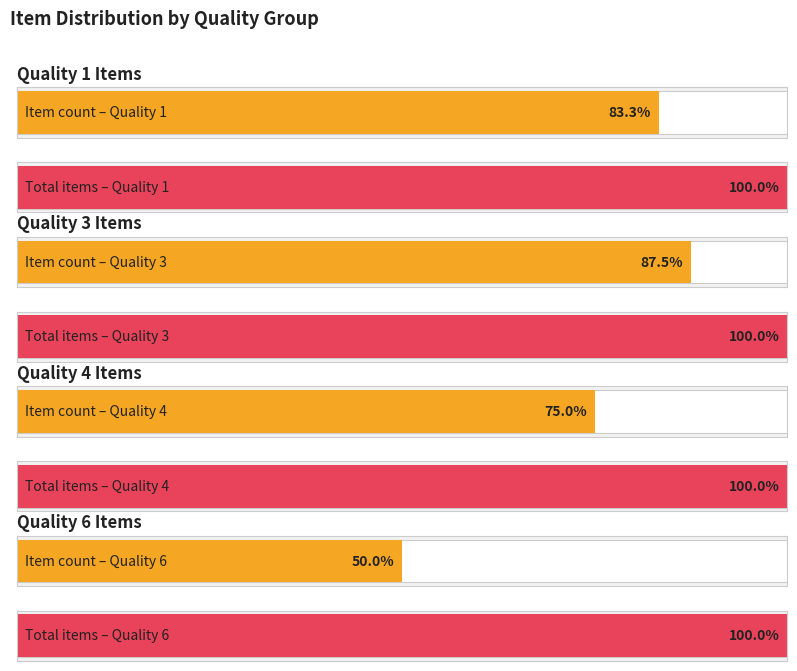

True or false: goods_type has a value of -8 at 41030003.

False